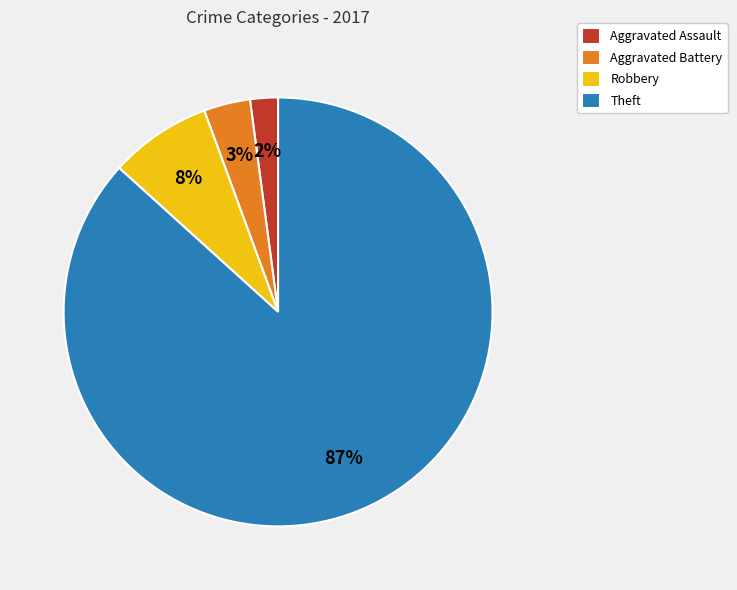

Does any single category account for the majority?

Yes